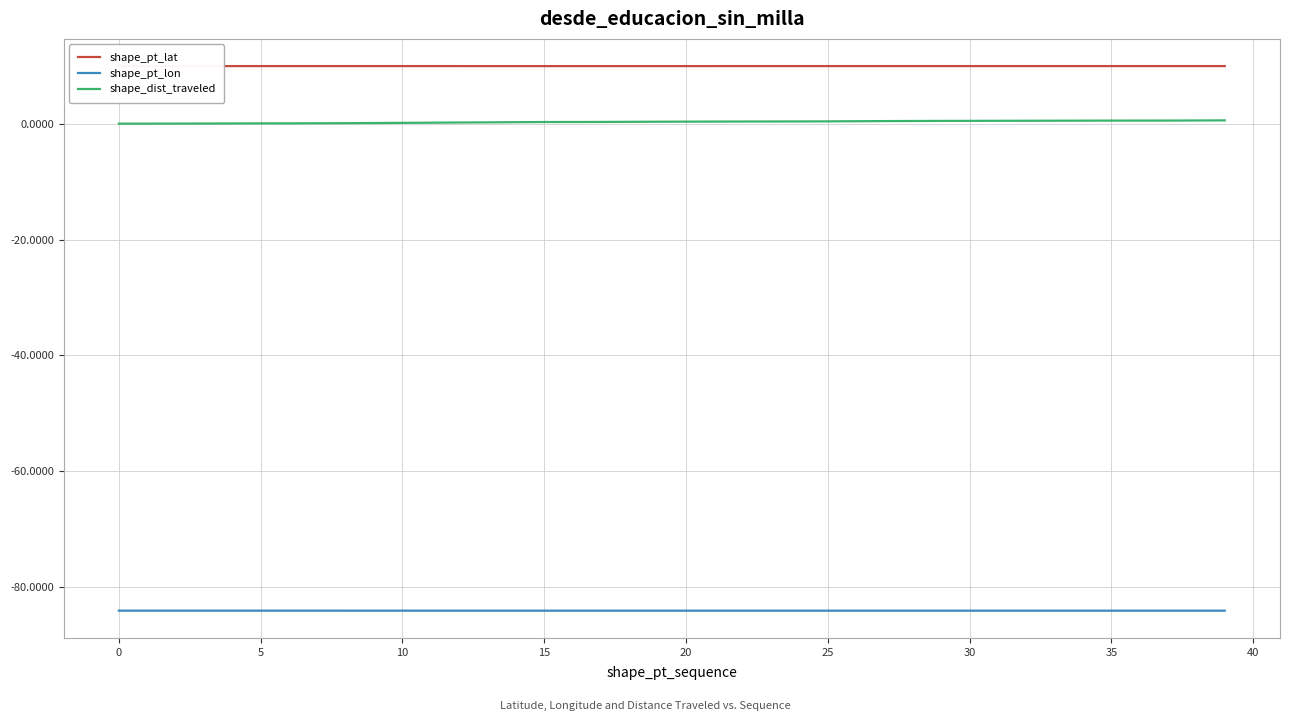

Rank the series by their maximum value, from highest to lowest.

shape_pt_lat, shape_dist_traveled, shape_pt_lon